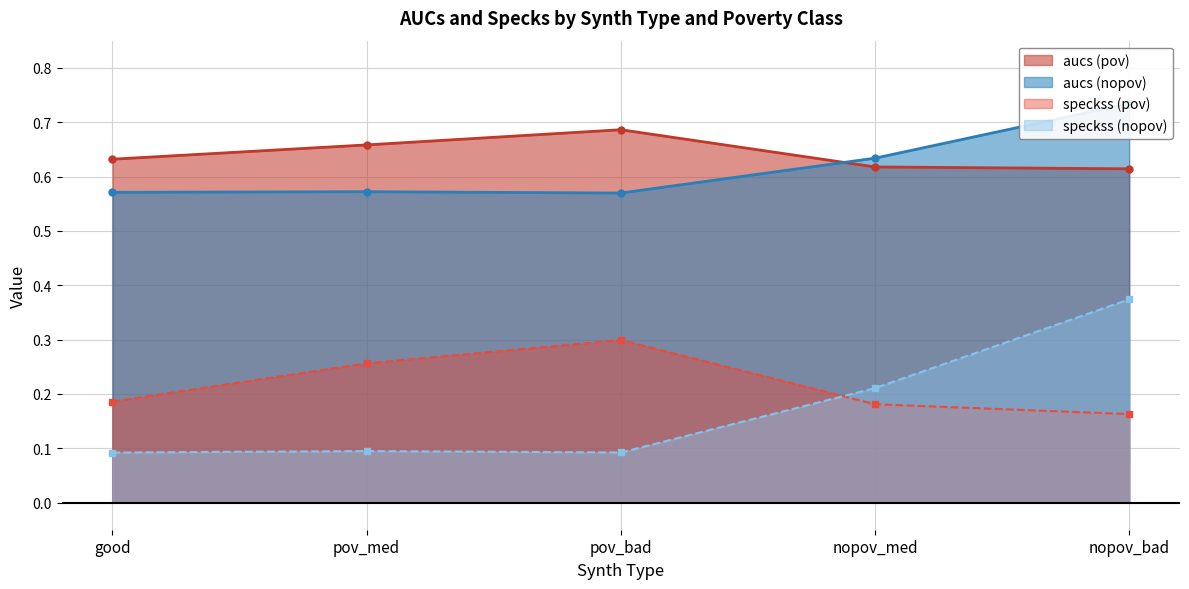

Count the number of categories in the chart.

5